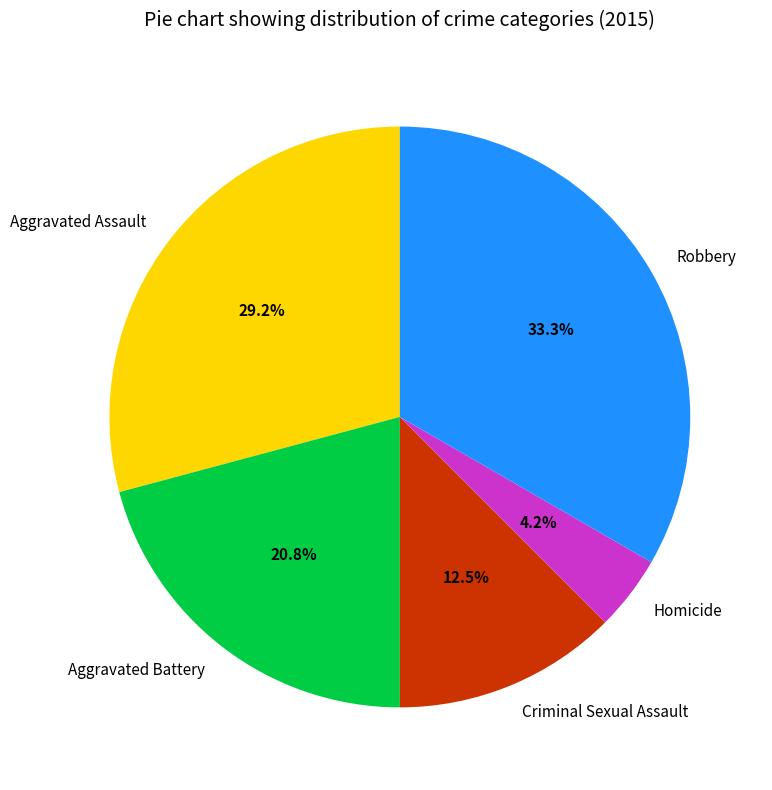

How many segments does this pie chart have?

5